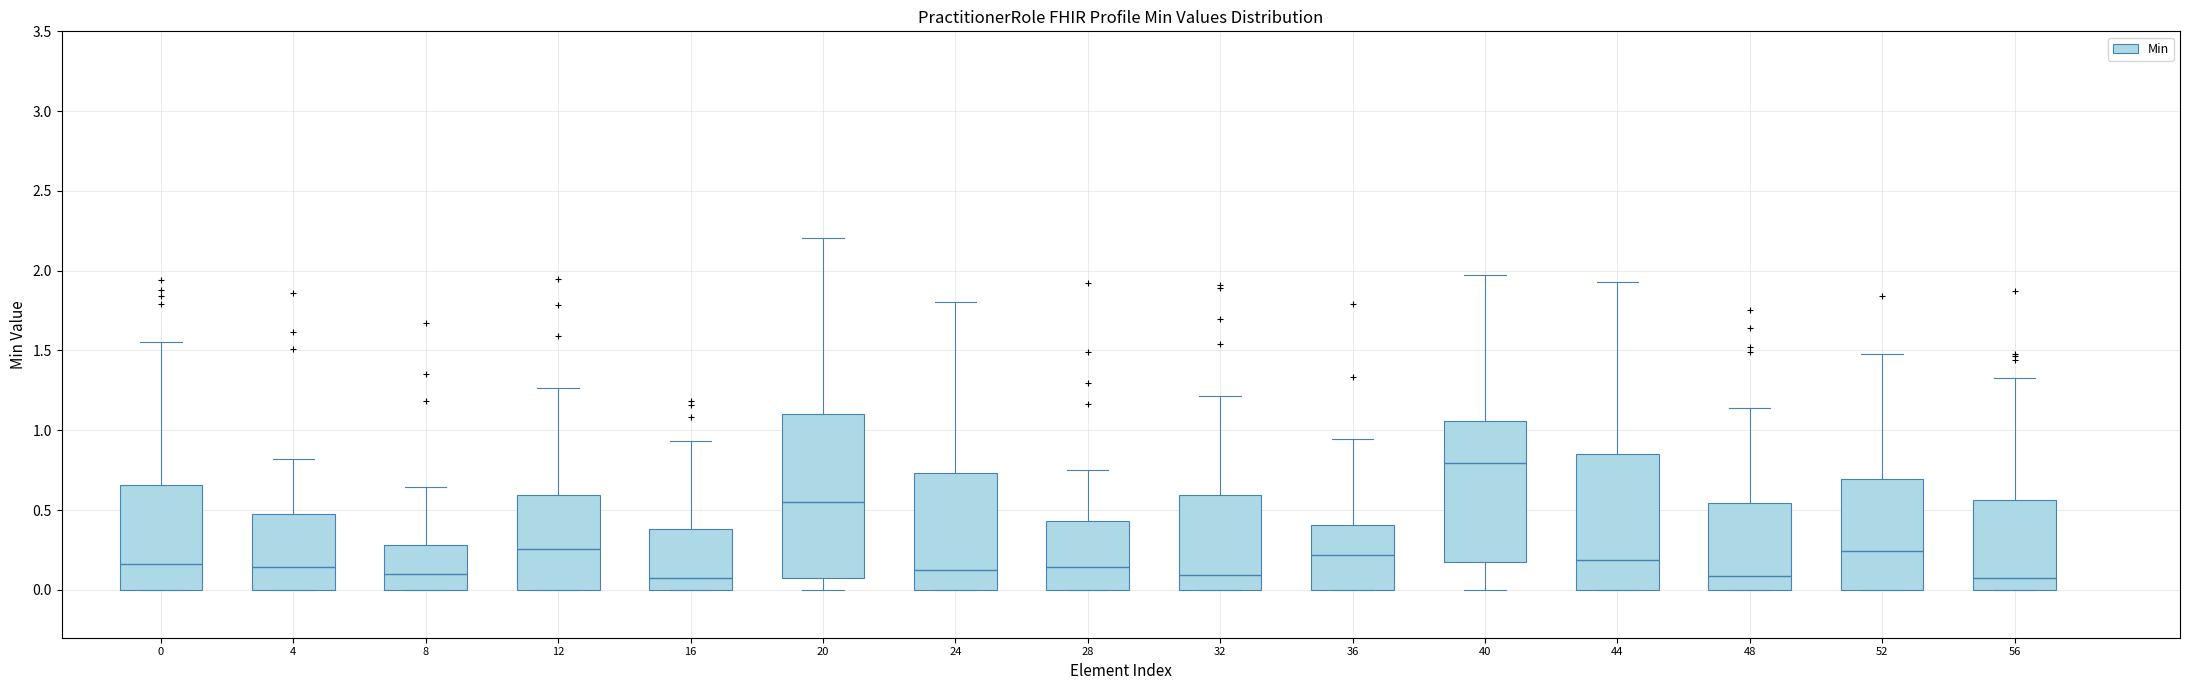

Where does the lower whisker of the box at x = 40 end on the y-axis? The values are not printed on the chart, so give them approximately, as read against the axis.

0.00